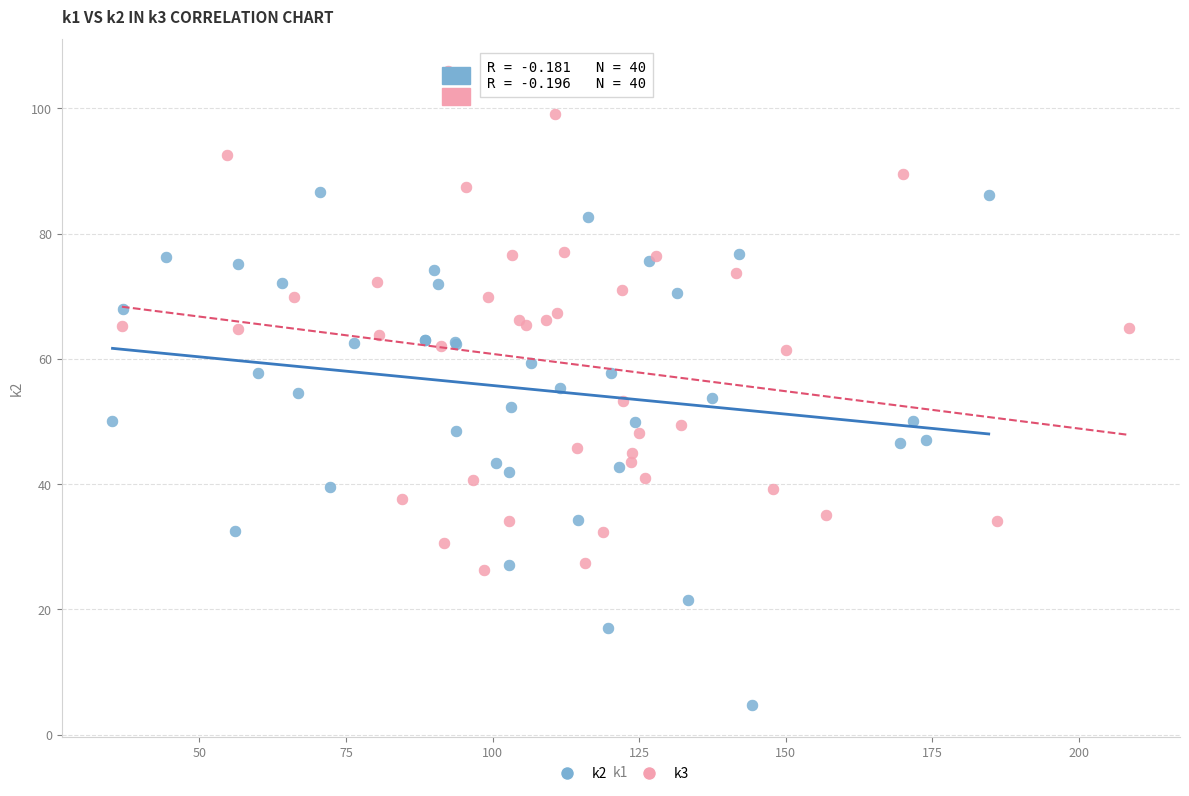

Which series reaches the minimum Y coordinate?

k2